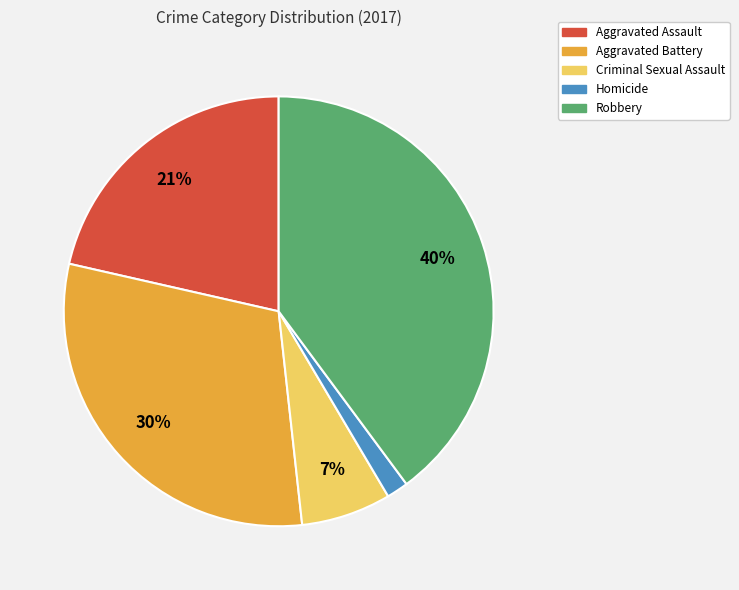

To the nearest percent, what portion does Robbery represent?

40%